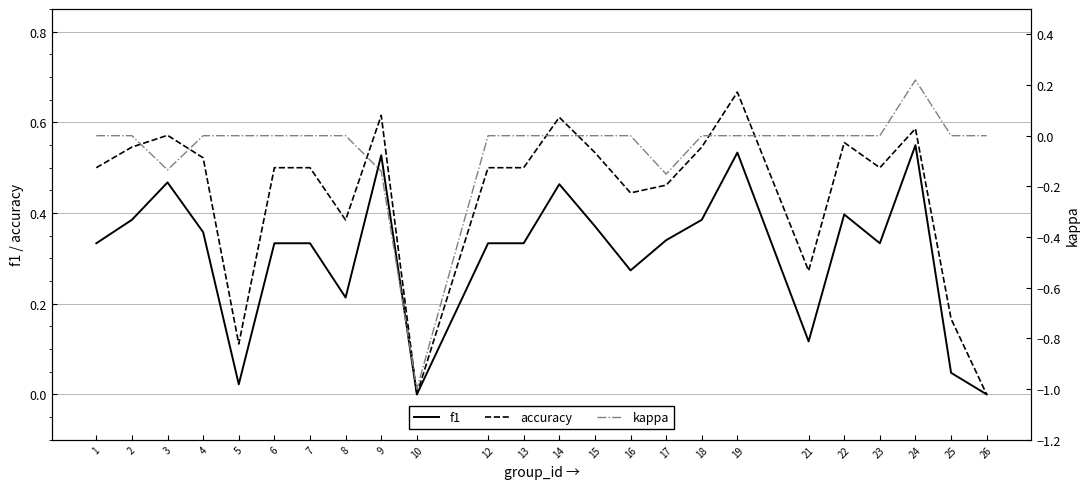

What is the sum of the accuracy values at 22 and 12?

1.1